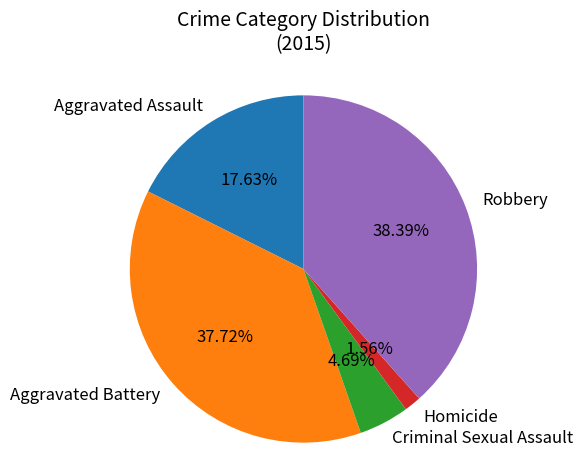

Count the number of slices in the pie.

5